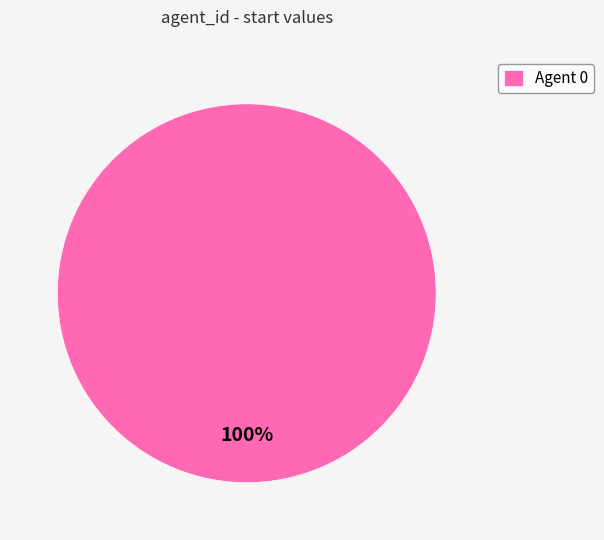

Does Agent 0 represent more than half of the total?

Yes